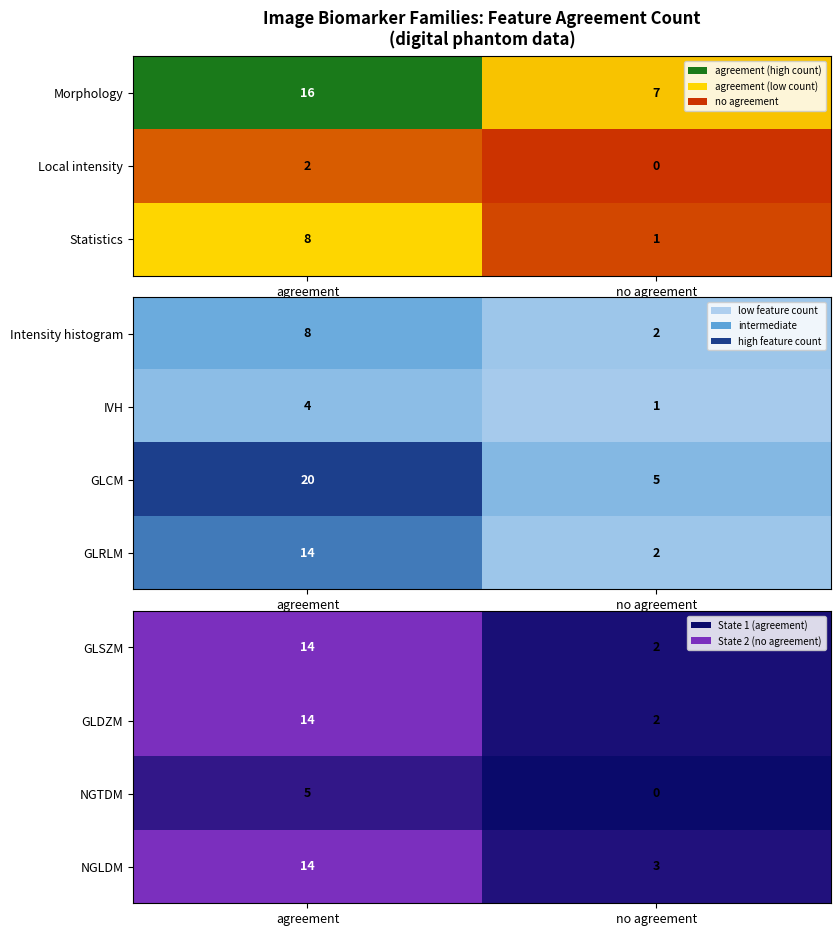

Rank the categories by GLDZM value from lowest to highest.

no agreement, agreement